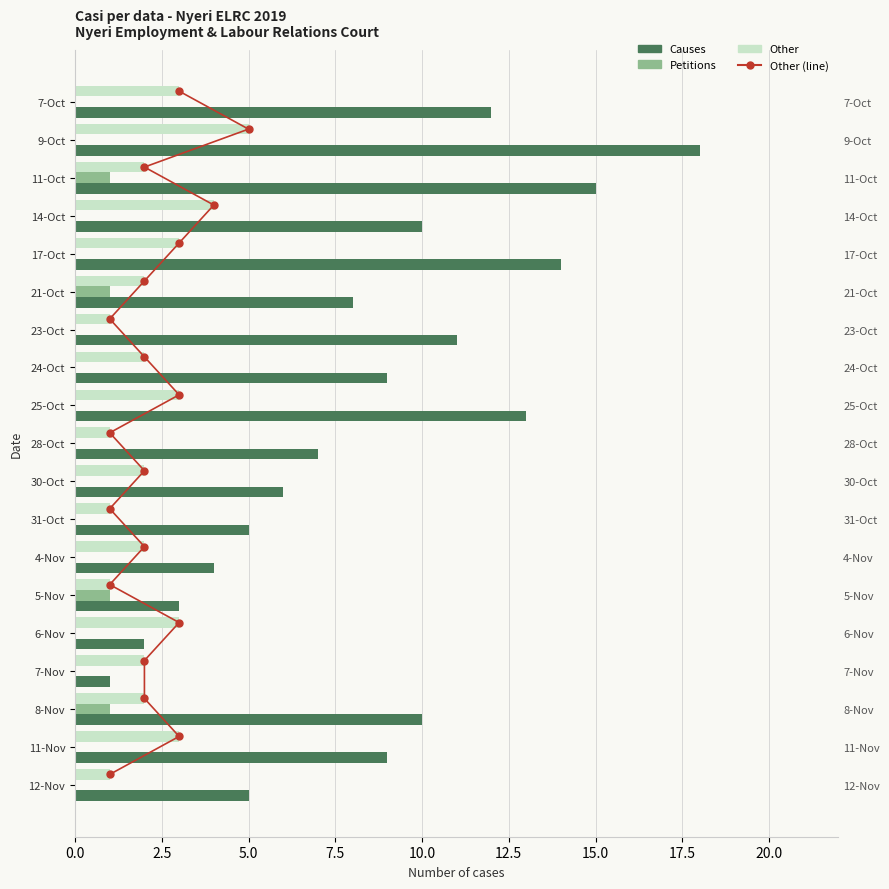

What is the average value of the Petitions series?

0.2